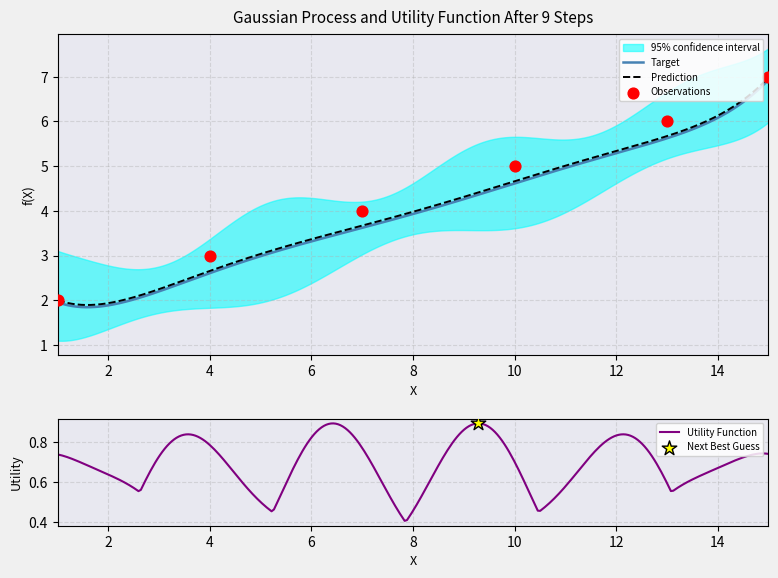

What is the ratio of the value at 10 to the value at 14?

0.8